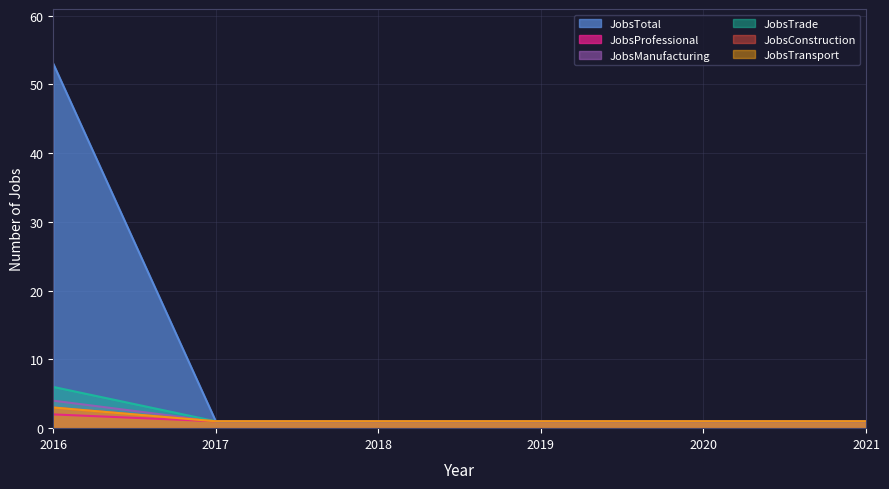

Count the number of data series in this chart.

6